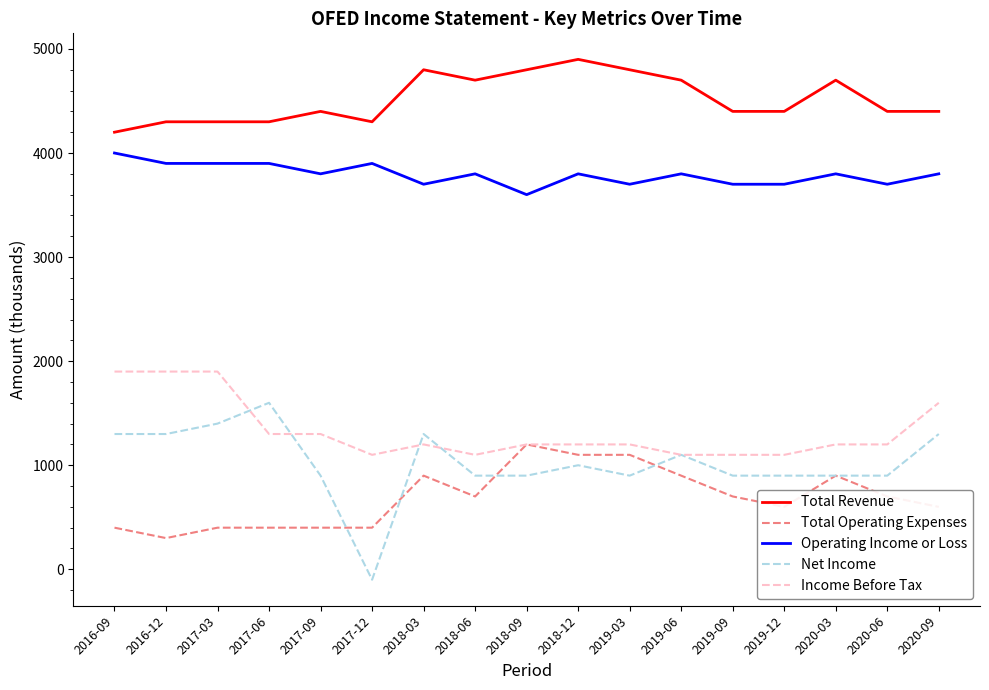

What is the average value of the Net Income series?

1024